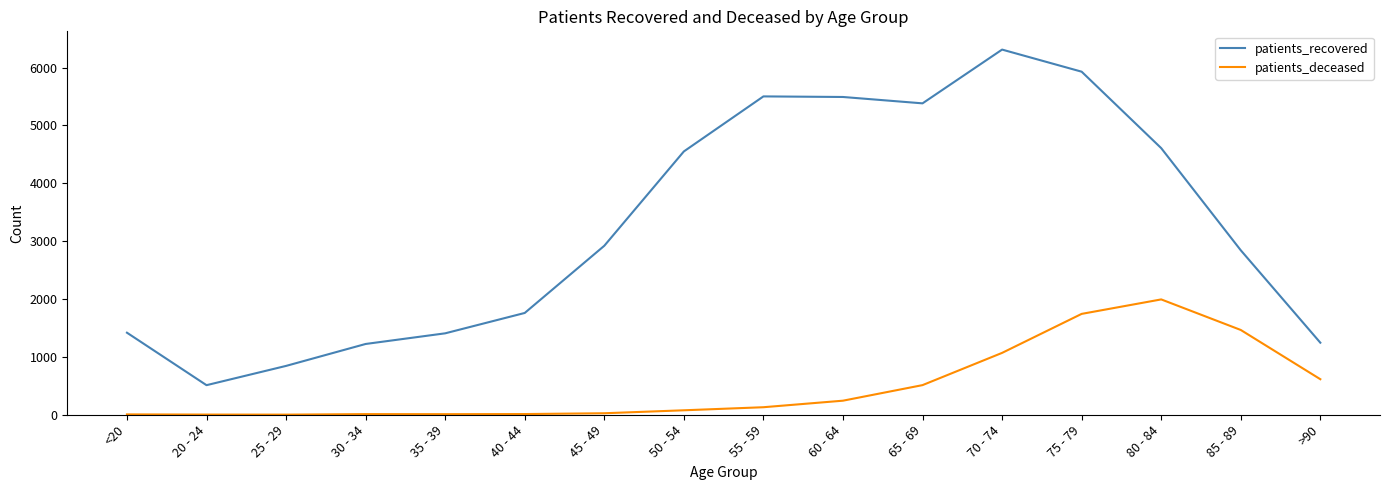

Which series has the largest range (max minus min)?

patients_recovered